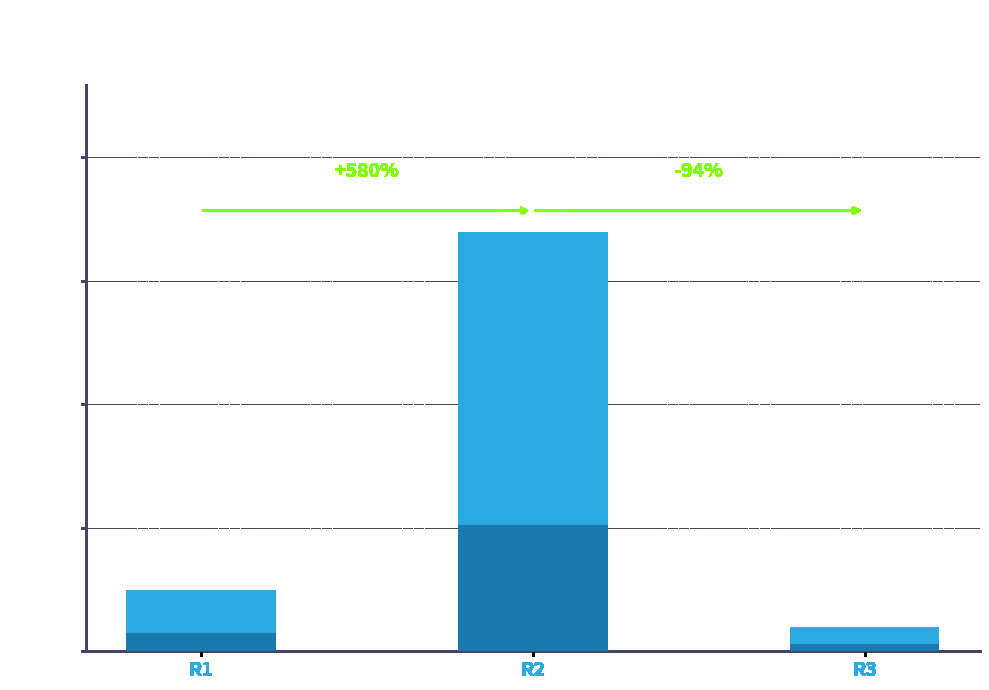

Which category has the highest value across all series?

R2